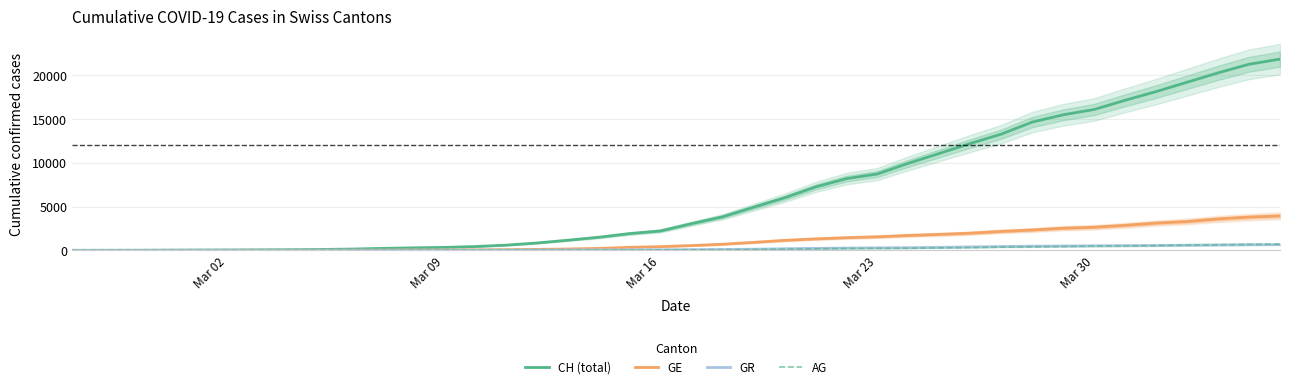

What is the maximum value for AG?

702